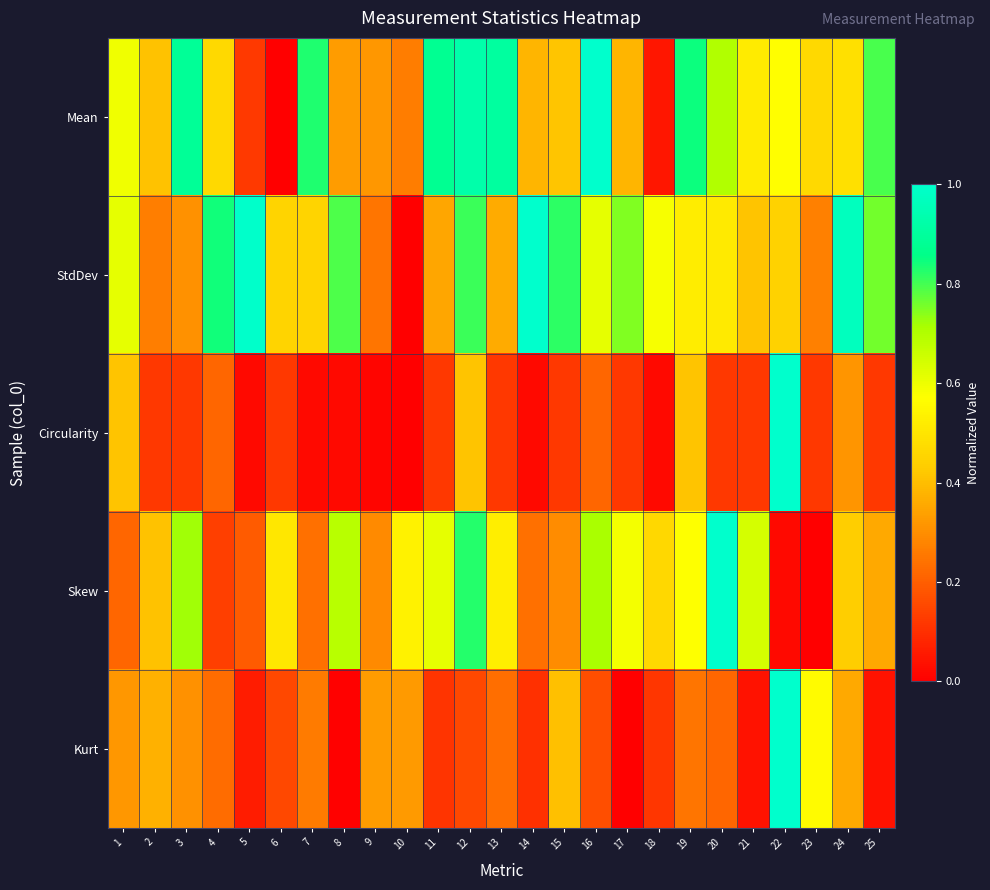

What is the total value across all series at 23?

1.4